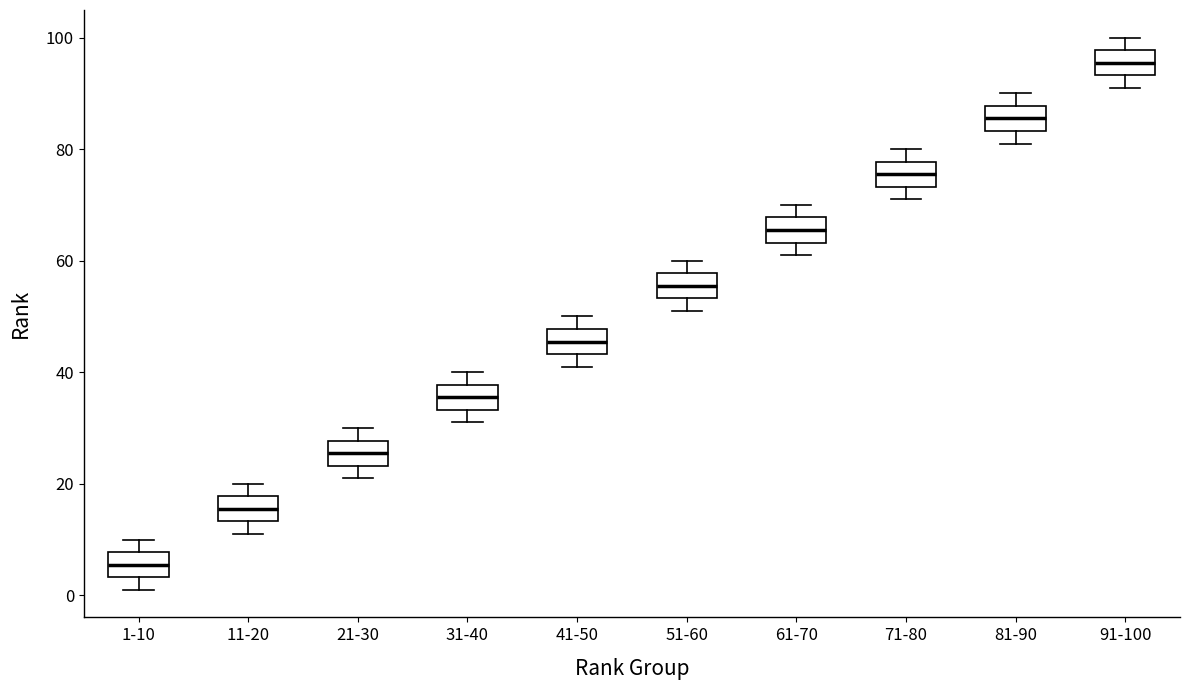

Reading left to right, read every box against the y-axis: the position of its median line, the range the box covers, and the ends of its whiskers. The values are not printed on the chart, so give them approximately, as read against the axis.

1-10: median 6, box 4 to 8, whiskers 2 to 10
11-20: median 16, box 14 to 18, whiskers 12 to 20
21-30: median 26, box 24 to 28, whiskers 22 to 30
31-40: median 36, box 34 to 38, whiskers 32 to 40
41-50: median 46, box 44 to 48, whiskers 42 to 50
51-60: median 56, box 54 to 58, whiskers 52 to 60
61-70: median 66, box 64 to 68, whiskers 62 to 70
71-80: median 76, box 74 to 78, whiskers 72 to 80
81-90: median 86, box 84 to 88, whiskers 82 to 90
91-100: median 96, box 94 to 98, whiskers 92 to 100